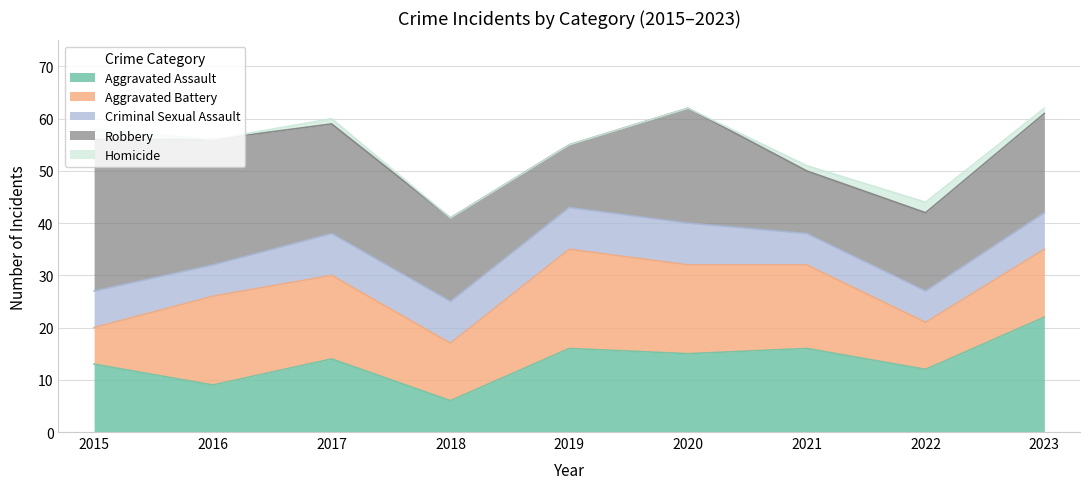

What is the greatest value displayed?

29